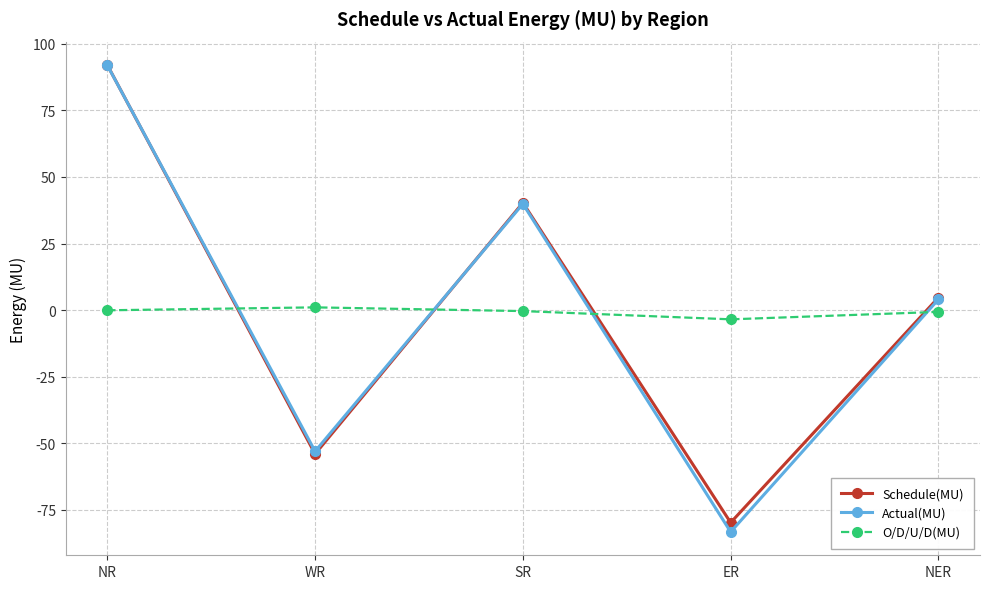

Which series has the widest spread of values?

Actual(MU)